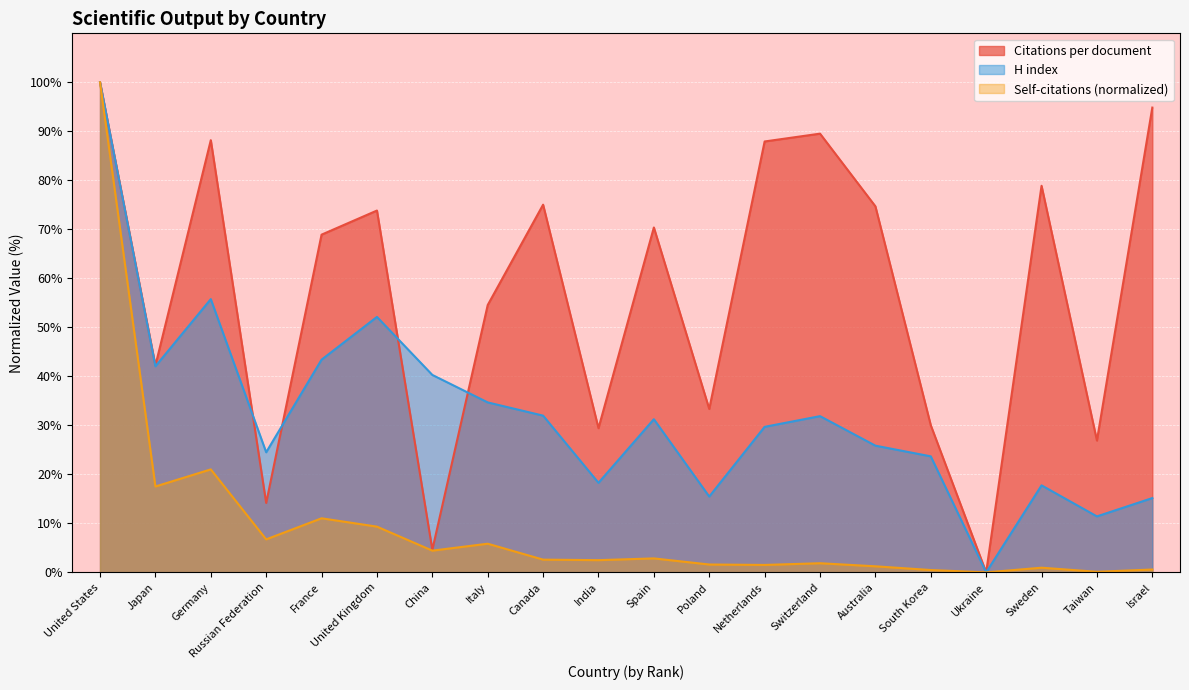

At which label is H index closest to 50?

United Kingdom